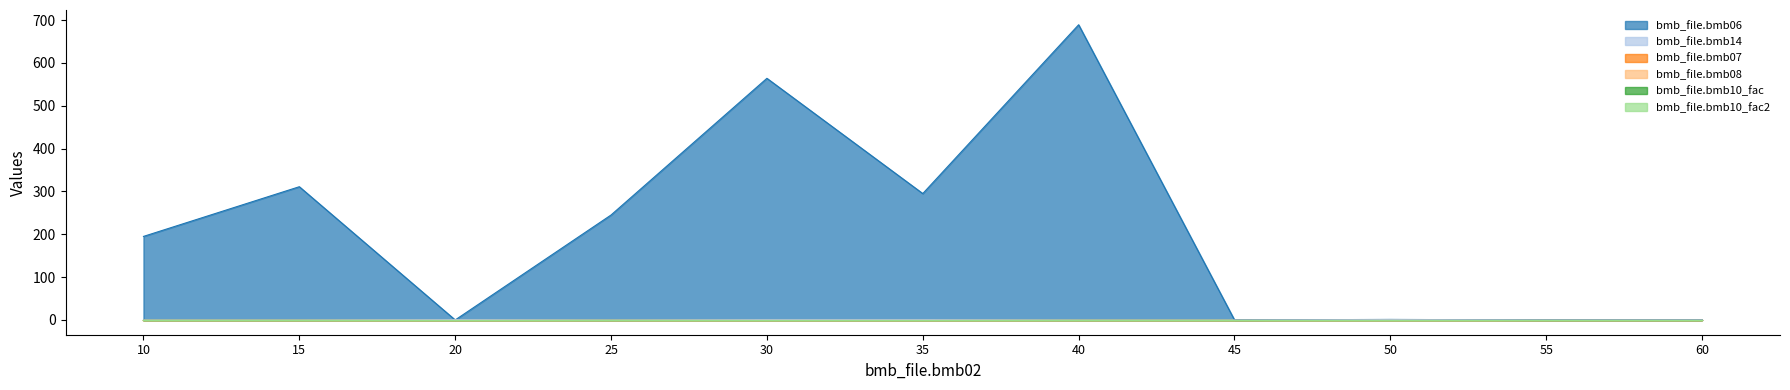

Reading left to right, what are all the values shown in this chart?

bmb_file.bmb06: 10=195.0	15=311.0	20=0.0	25=245.0	30=564.0	35=295.0	40=689.0	45=0.0	50=1.2	55=0.0	60=0.0
bmb_file.bmb14: 10=0.0	15=0.0	20=1.0	25=0.0	30=1.0	35=1.0	40=0.0	45=0.0	50=1.0	55=0.0	60=0.0
bmb_file.bmb07: 10=1.0	15=1.0	20=1.0	25=1.0	30=1.0	35=1.0	40=1.0	45=1.0	50=1.0	55=1.0	60=1.0
bmb_file.bmb08: 10=0.0	15=0.0	20=0.0	25=0.0	30=0.0	35=0.0	40=0.0	45=0.0	50=0.0	55=0.0	60=0.0
bmb_file.bmb10_fac: 10=1.0	15=1.0	20=1.0	25=1.0	30=1.0	35=1.0	40=1.0	45=1.0	50=1.0	55=1.0	60=1.0
bmb_file.bmb10_fac2: 10=1.0	15=1.0	20=1.0	25=1.0	30=1.0	35=1.0	40=1.0	45=1.0	50=1.0	55=1.0	60=1.0